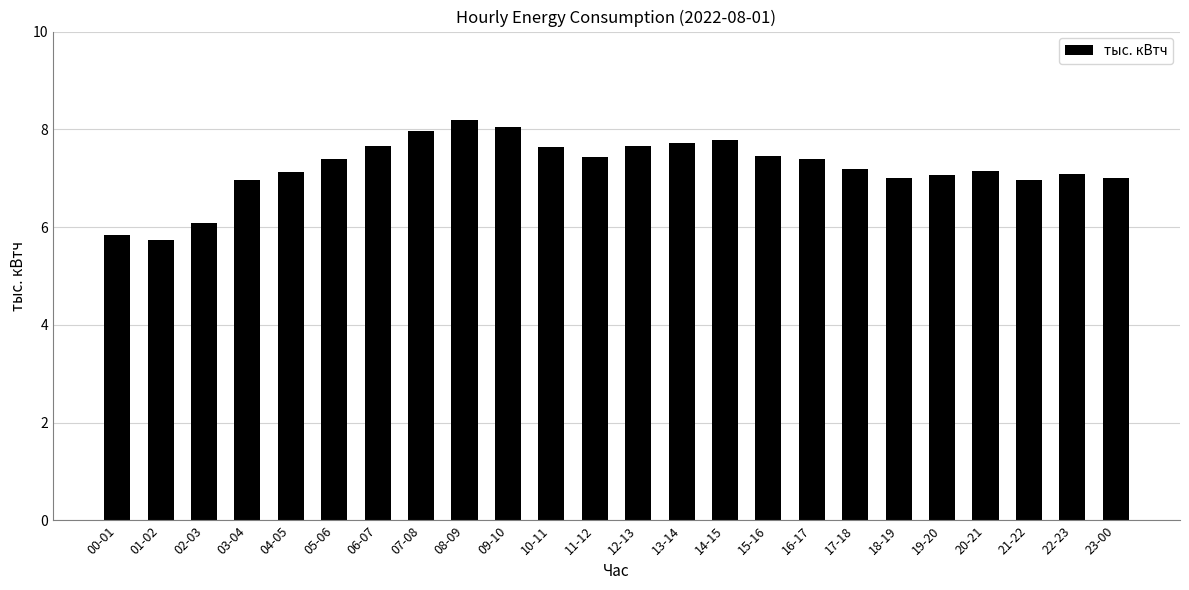

Count the number of categories in the chart.

24